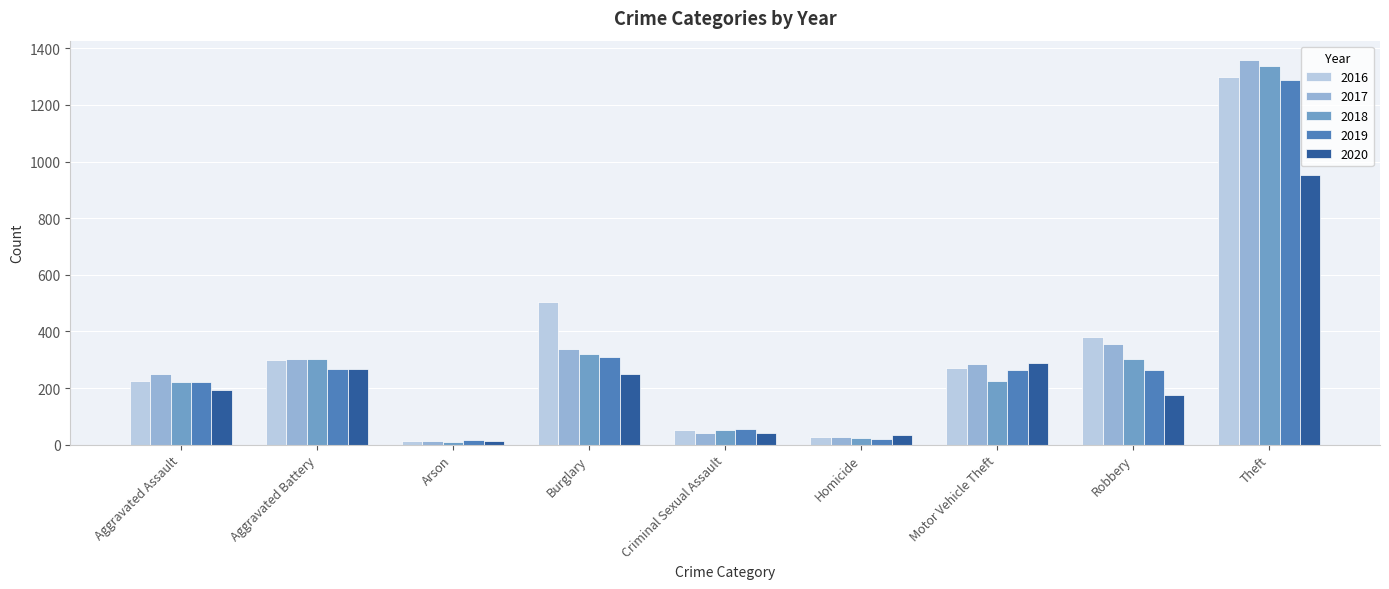

What is the approximate value of 2020 at Aggravated Battery?

268